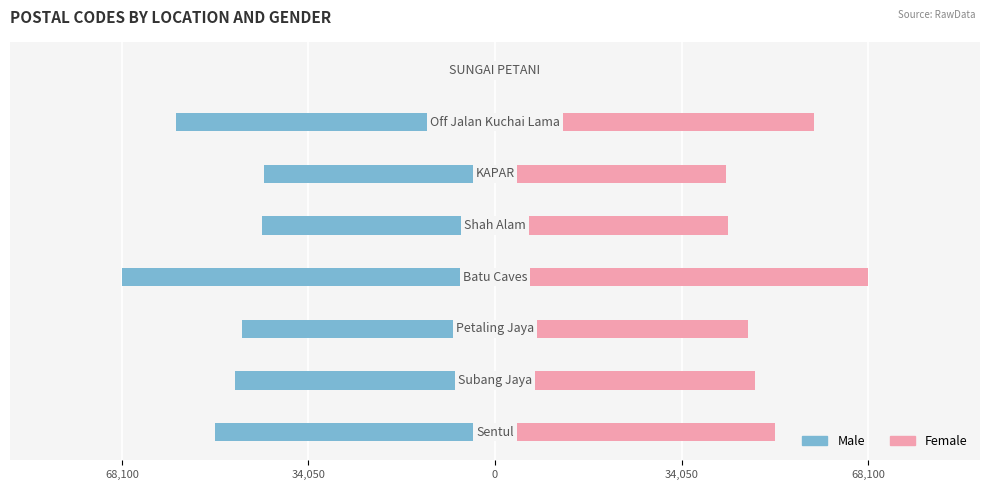

The value of Female at 0 is 46200. True or false?

True